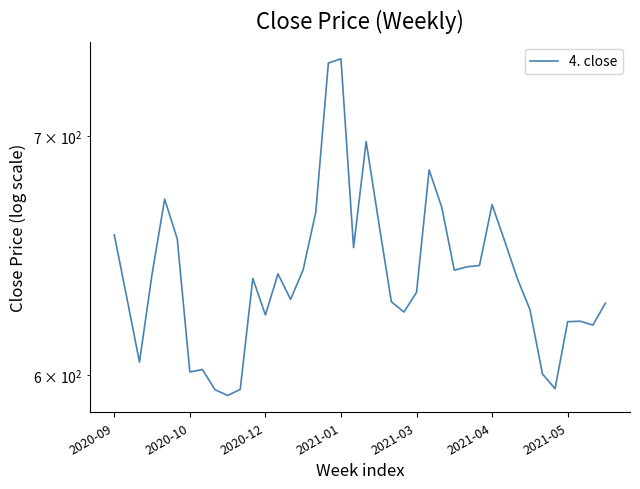

True or false: the data has more than 0 interior local peaks.

True